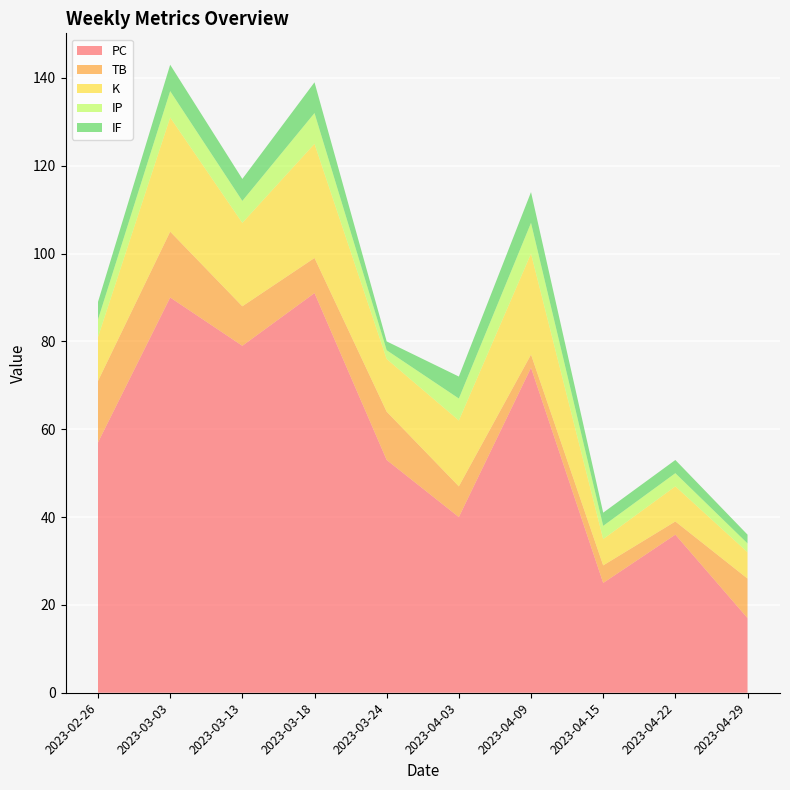

Reading left to right, transcribe all the data shown in this chart.

PC: 57	90	79	91	53	40	74	25	36	17
TB: 14	15	9	8	11	7	3	4	3	9
K: 10	26	19	26	12	15	23	6	8	6
IP: 4	6	5	7	2	5	7	3	3	2
IF: 4	6	5	7	2	5	7	3	3	2